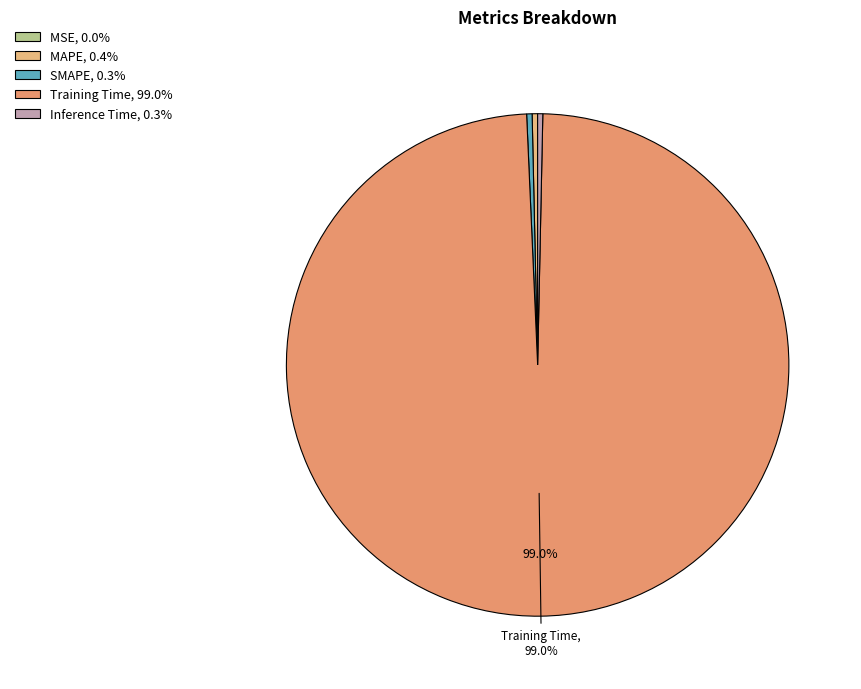

Rank the categories by value from highest to lowest.

Training Time, MAPE, SMAPE, Inference Time, MSE